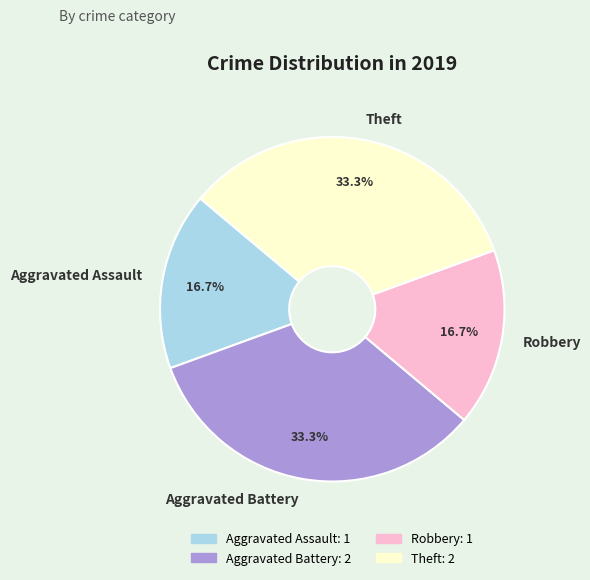

Is it true that Aggravated Assault is 17% of the pie?

True